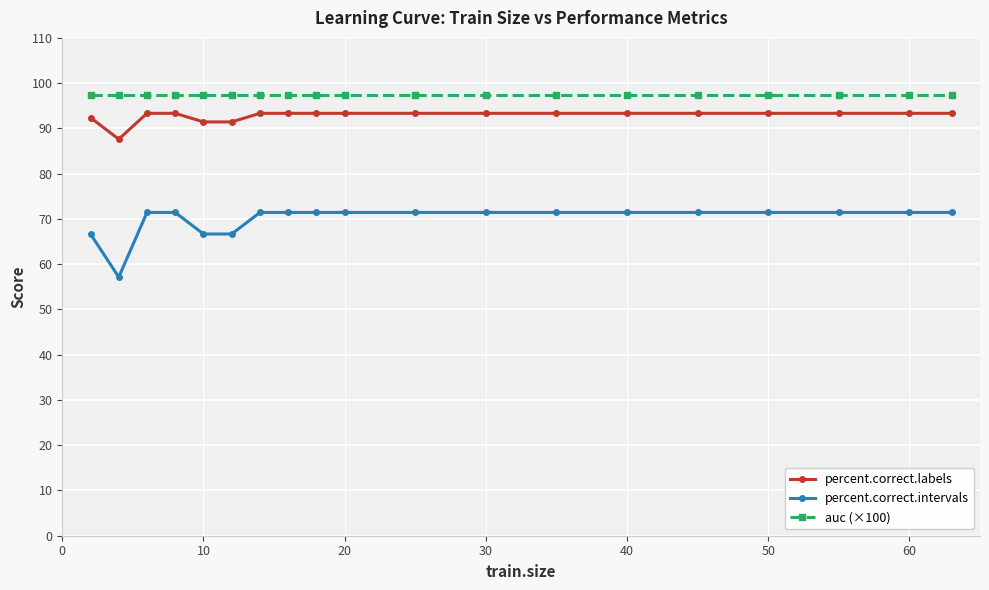

At how many categories does at least one series exceed 61?

19